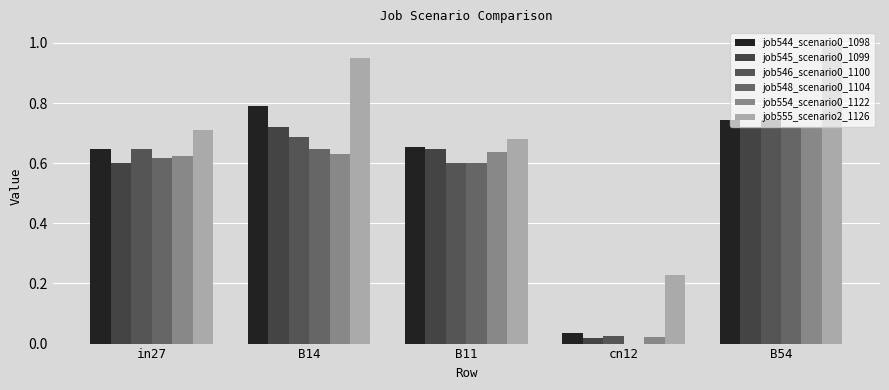

Does the chart contain stacked bars?

No